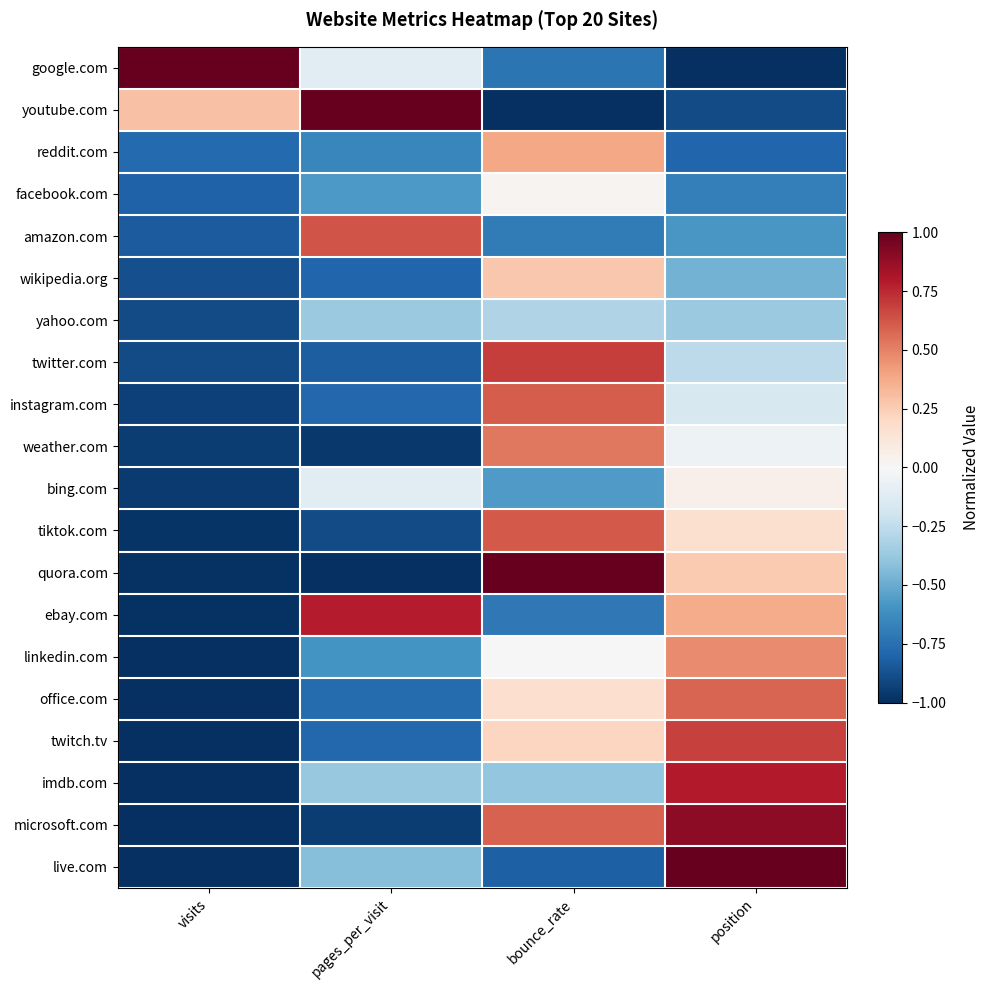

Rank the series at bounce_rate from lowest to highest value.

youtube.com, live.com, google.com, ebay.com, amazon.com, bing.com, imdb.com, yahoo.com, linkedin.com, facebook.com, office.com, twitch.tv, wikipedia.org, reddit.com, weather.com, microsoft.com, instagram.com, tiktok.com, twitter.com, quora.com